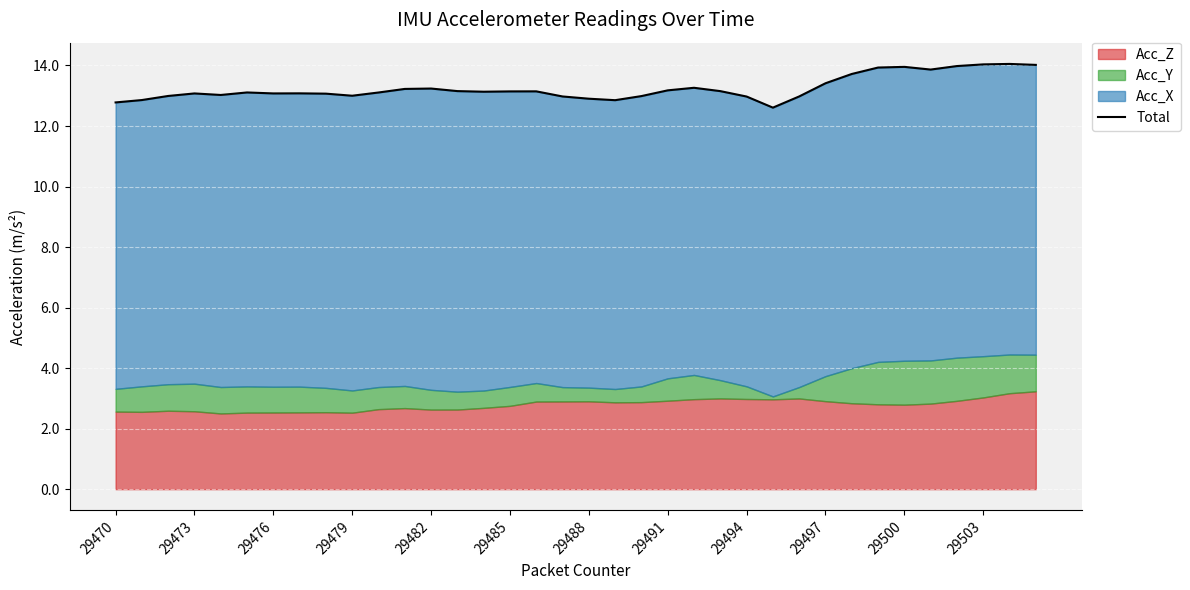

Approximately how many times larger is the value at 29500 compared to 13?

1.0